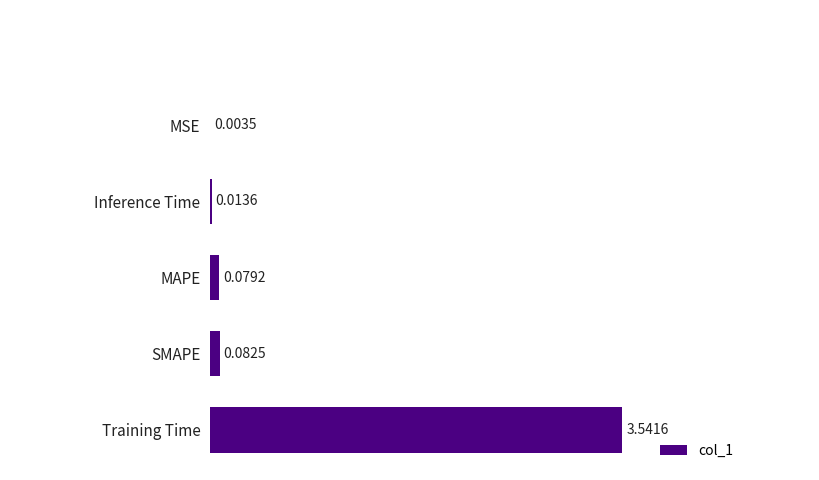

Are the bars horizontal?

Yes